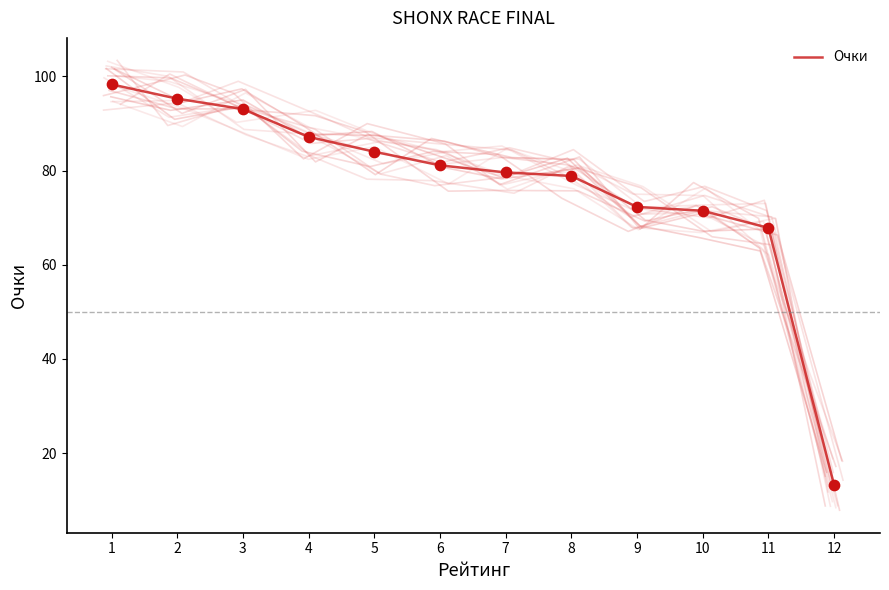

Approximately how many times larger is the value at 1 compared to 10?

1.4